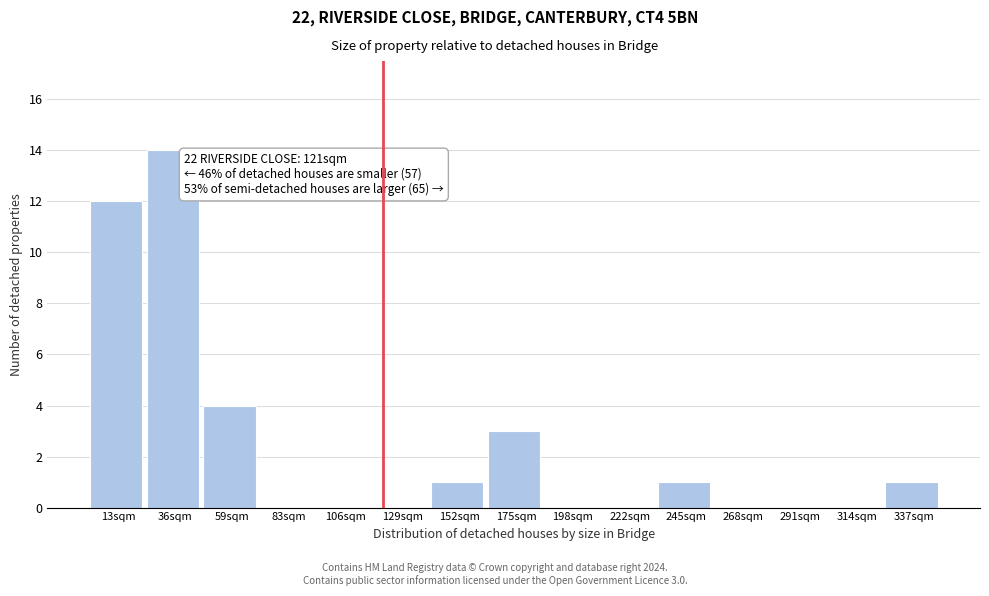

Which range on the x-axis has the tallest bar?

25 to 50